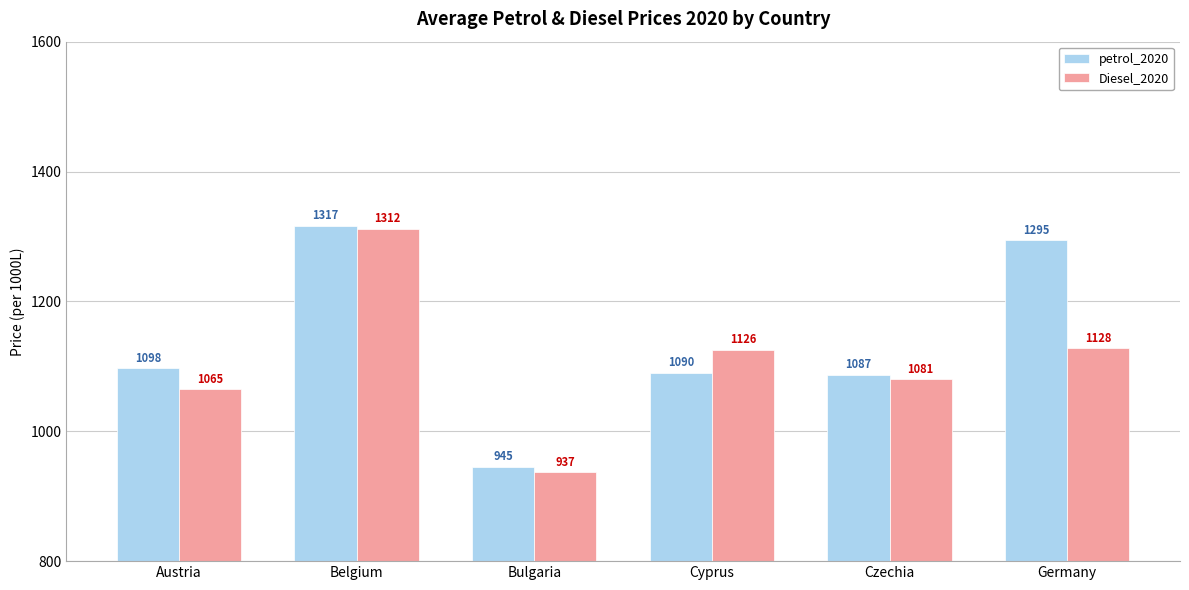

The petrol_2020 series shows 1090.2 at Cyprus. True or false?

True